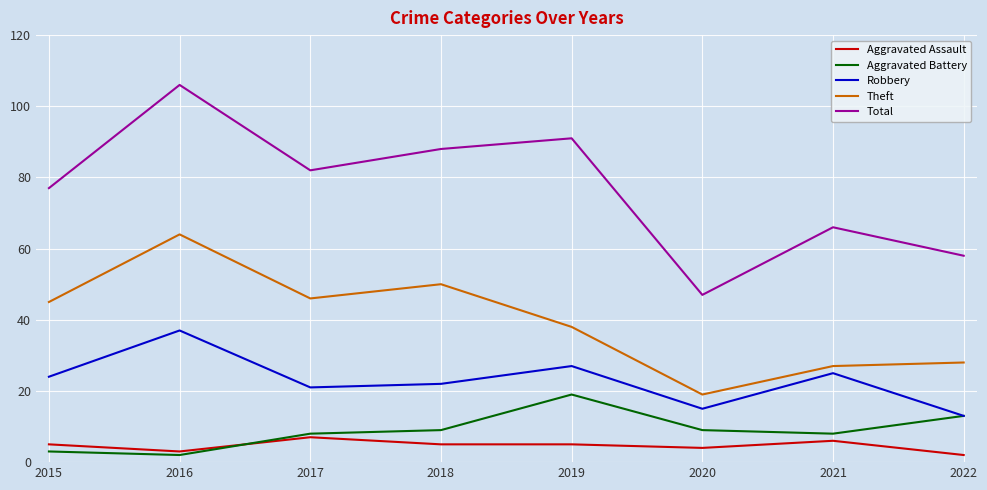

What is the difference between the maximum and minimum values in the Aggravated Assault series?

5